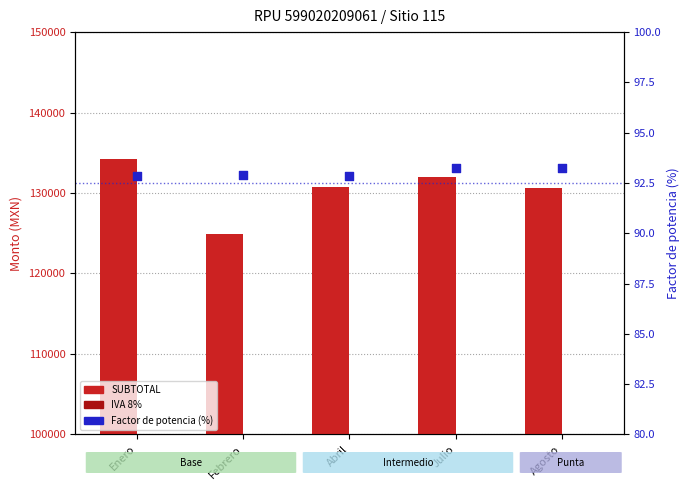

Which series has the widest spread of Y values?

SUBTOTAL